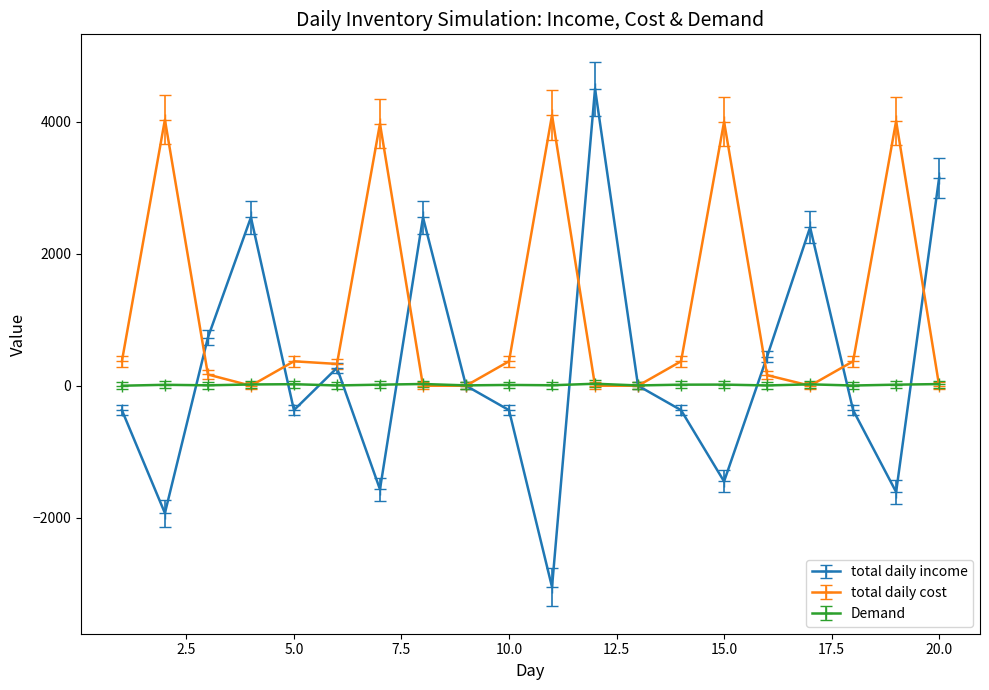

At how many categories does at least one series exceed 1706?

10